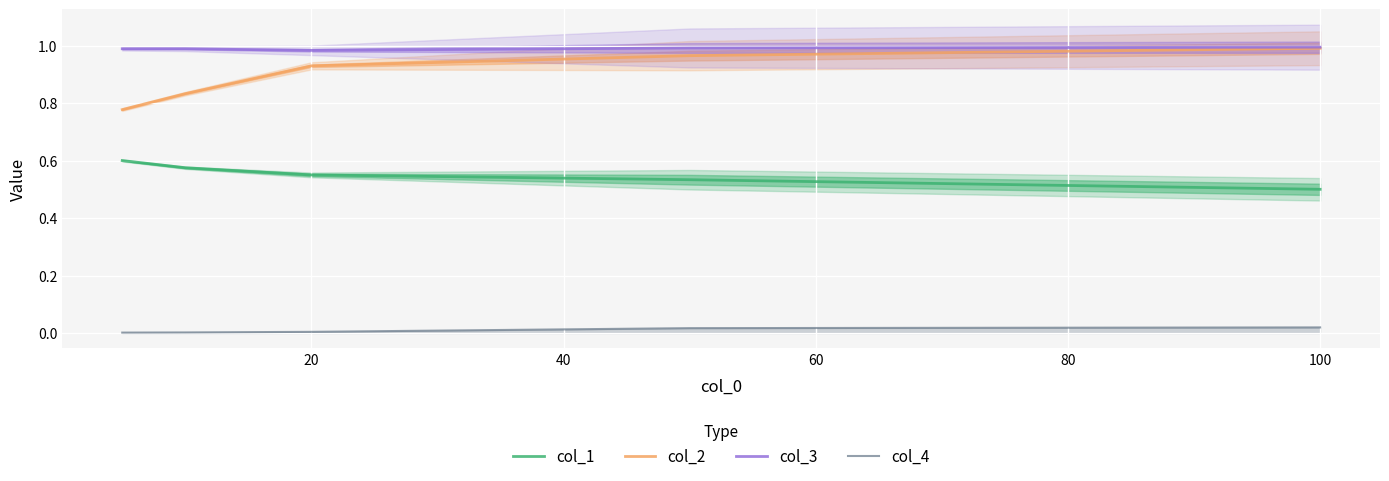

True or false: col_1 and col_2 intersect in this chart.

False